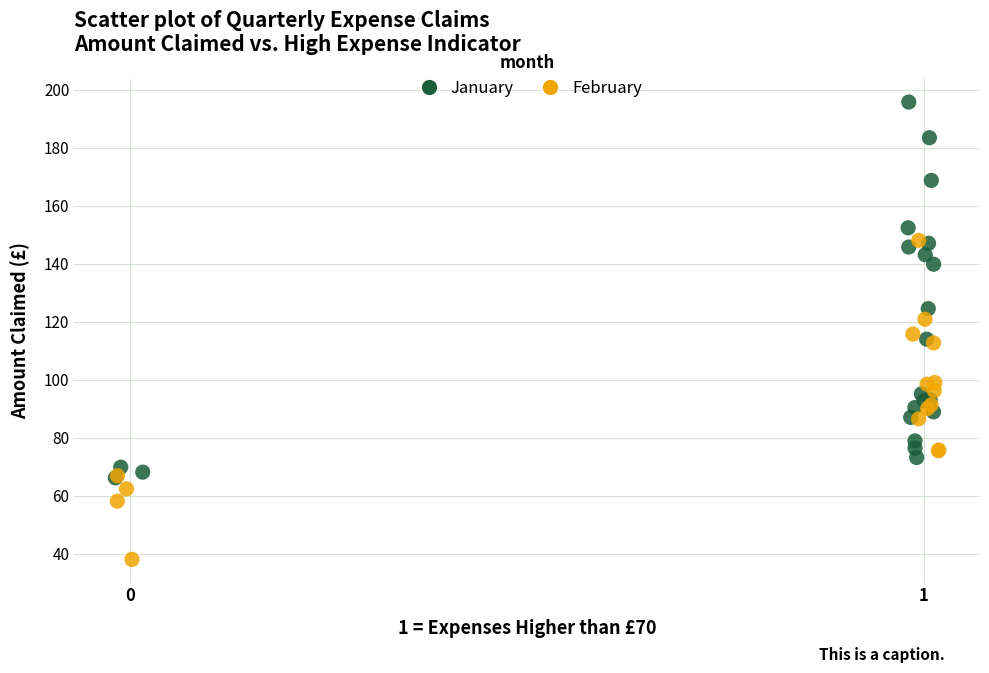

Which series reaches the maximum Y coordinate?

January